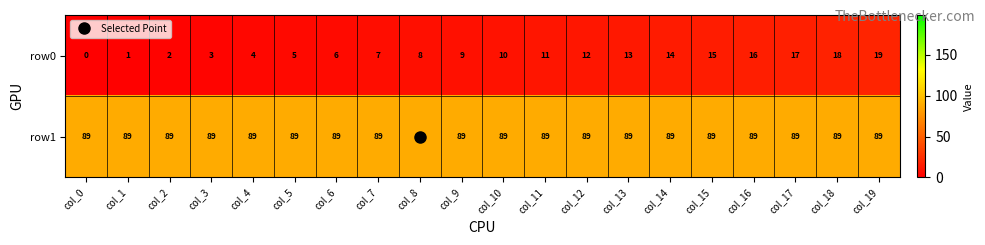

What is the approximate value of row0 at col_13, to the nearest 10?

10